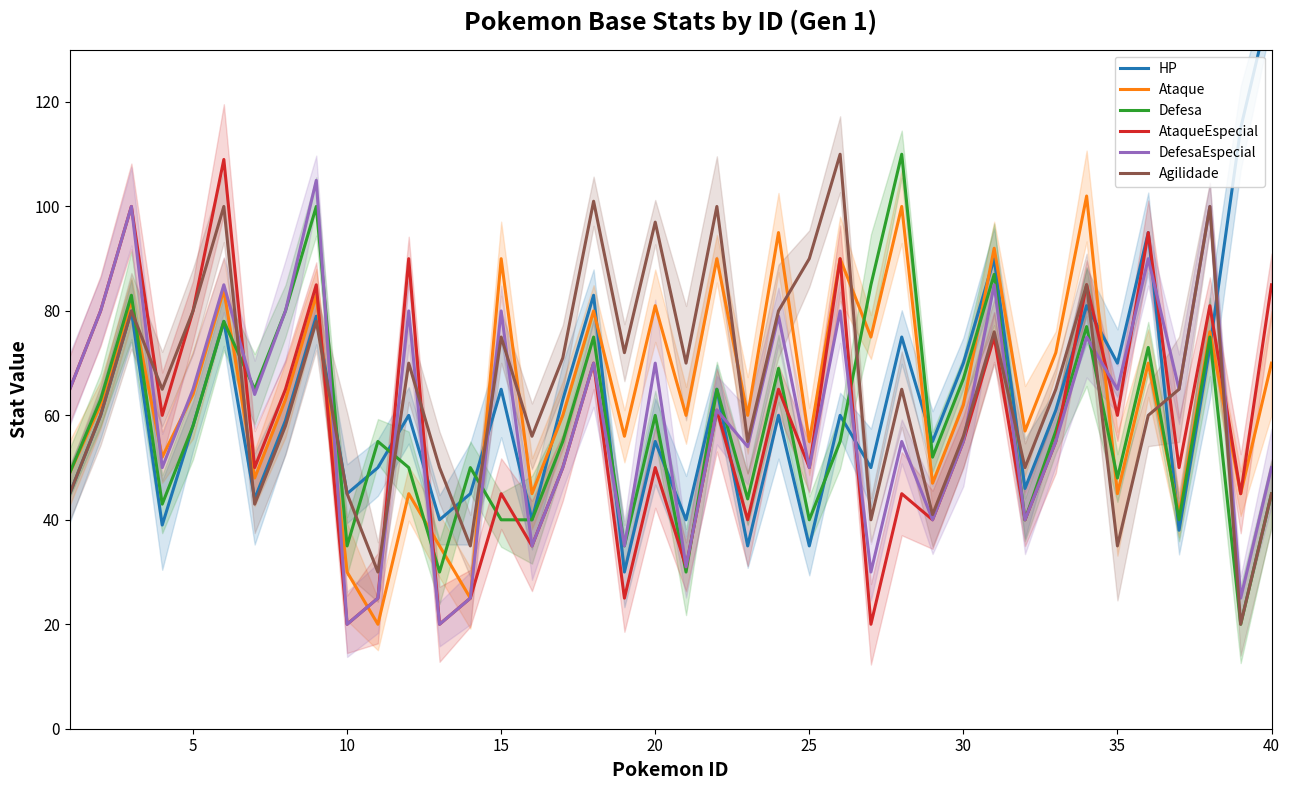

What is the maximum value for Ataque?

102